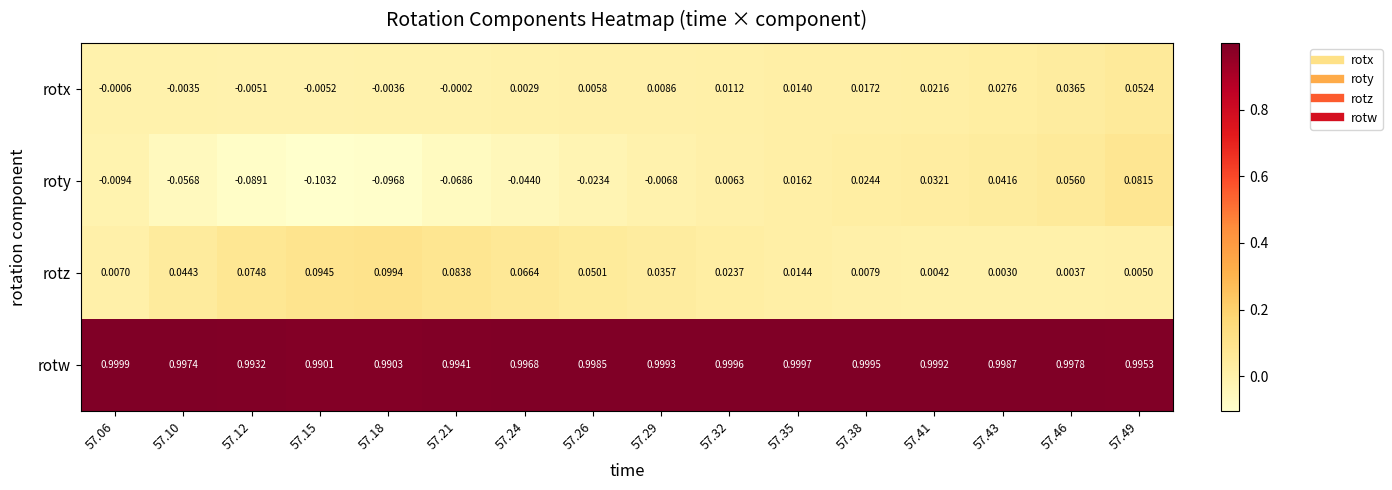

At which category is the sum across all series the highest?

57.49